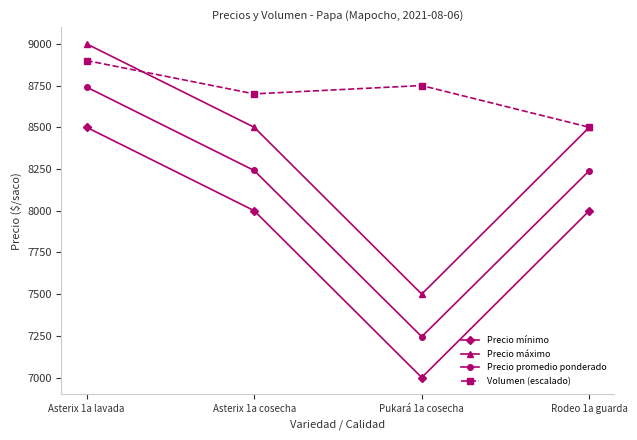

At which category does Precio máximo reach its first local valley?

Pukará 1a cosecha